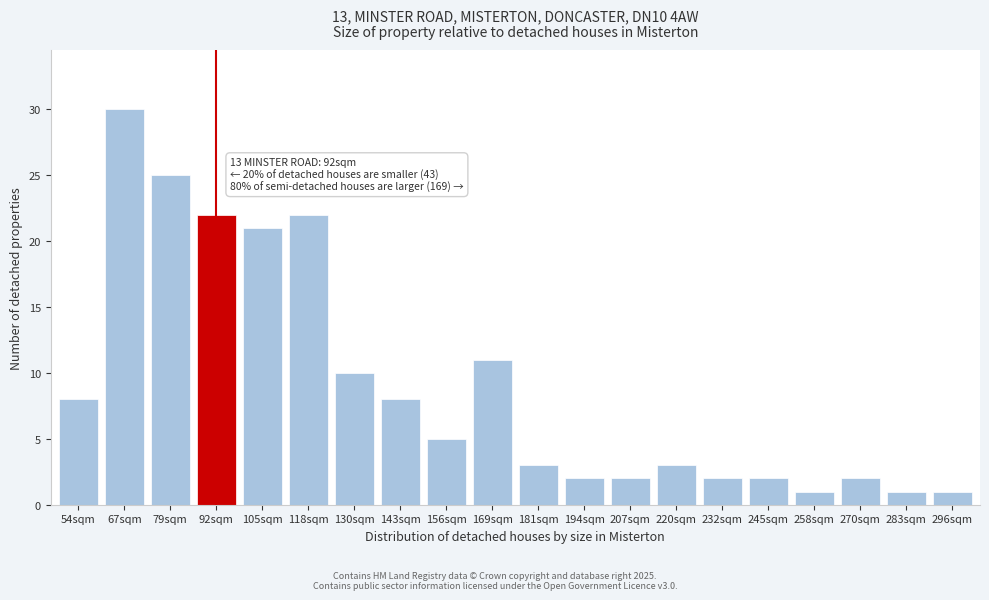

Reading right to left, list all the values displayed in this chart.

296sqm=1	283sqm=1	270sqm=2	258sqm=1	245sqm=2	232sqm=2	220sqm=3	207sqm=2	194sqm=2	181sqm=3	169sqm=11	156sqm=5	143sqm=8	130sqm=10	118sqm=22	105sqm=21	92sqm=22	79sqm=25	67sqm=30	54sqm=8